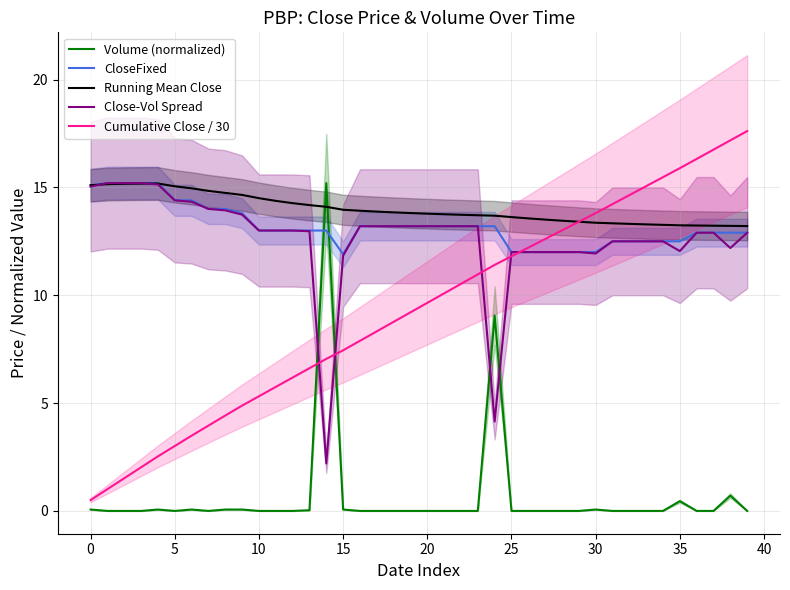

Does the chart have visible grid lines?

Yes